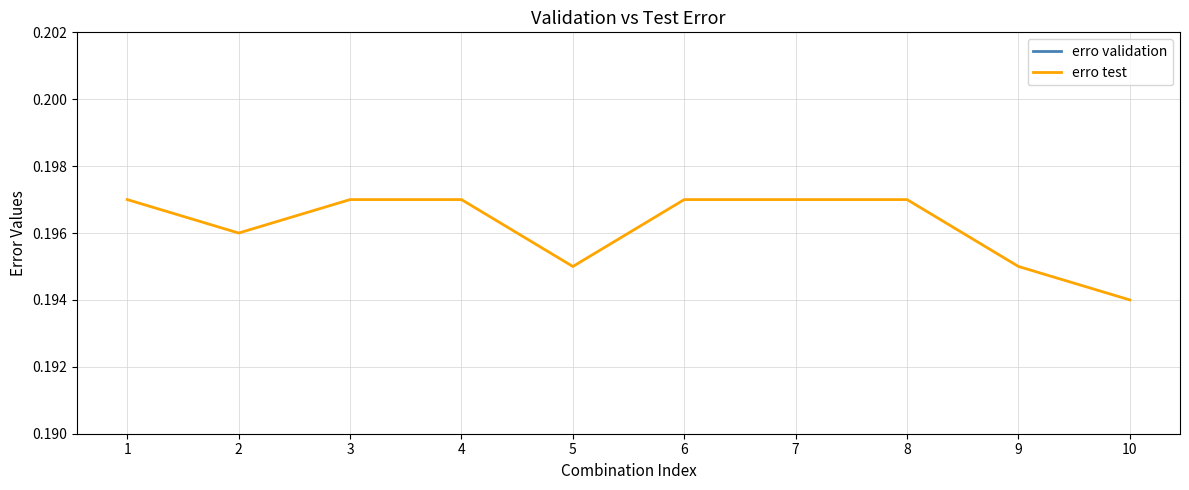

Between 5 and 6, which series saw the biggest shift?

erro test